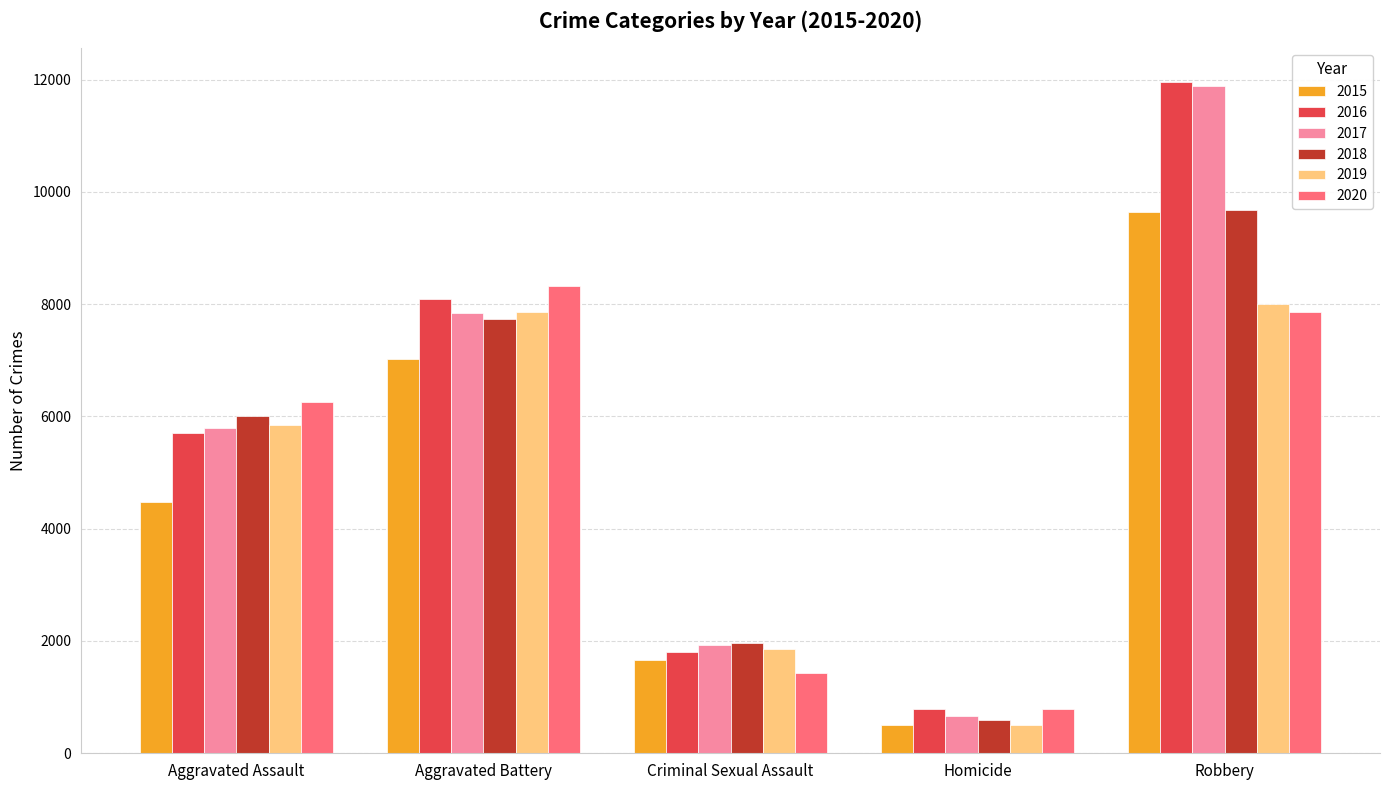

Are the bars horizontal?

No